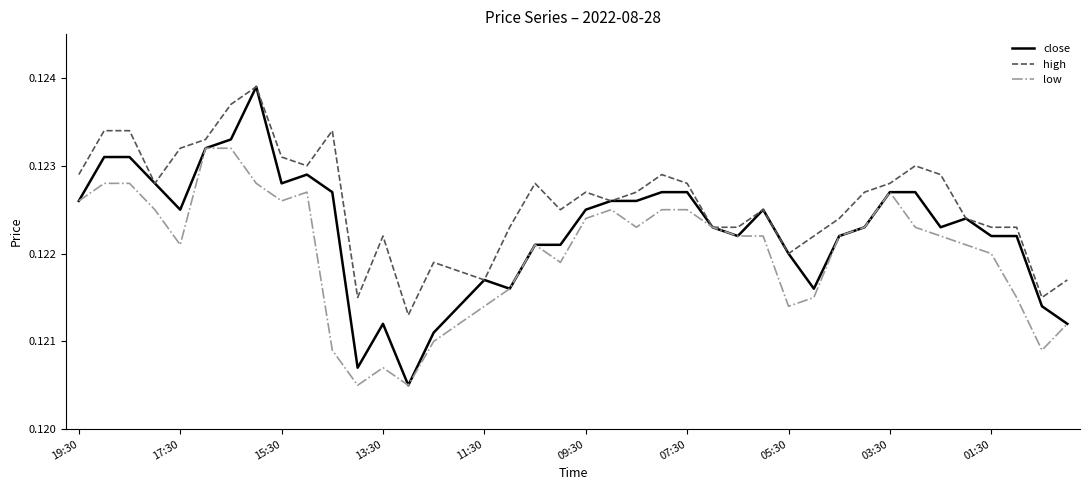

Does the chart have visible grid lines?

No